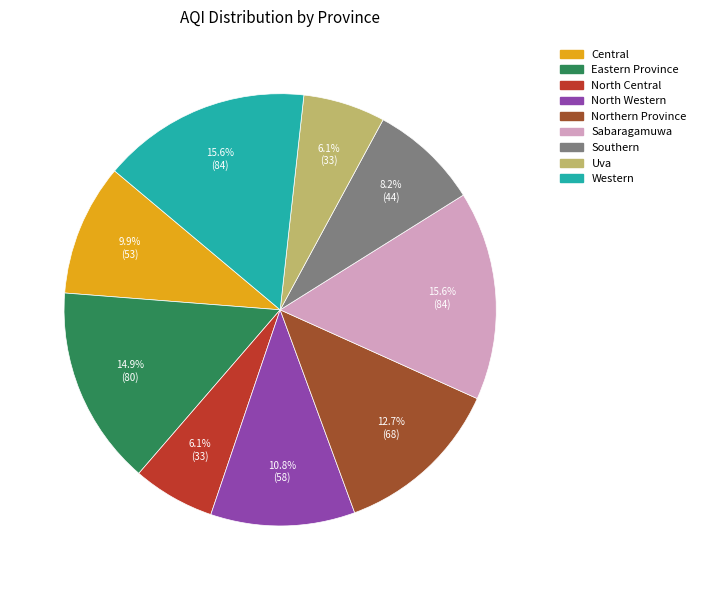

Does any single category account for the majority?

No